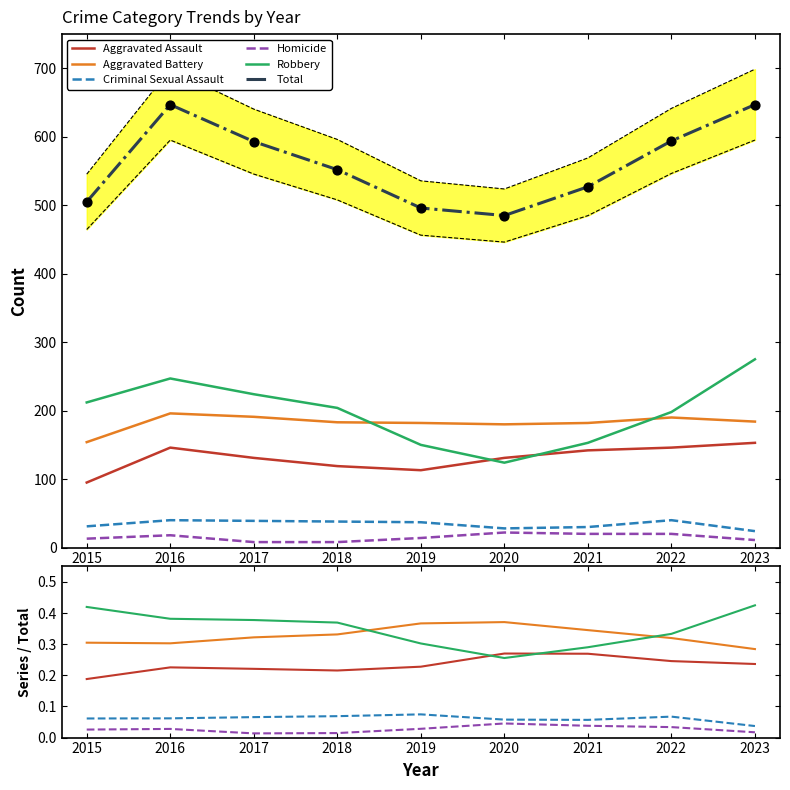

Which series has the largest total across all categories?

Total